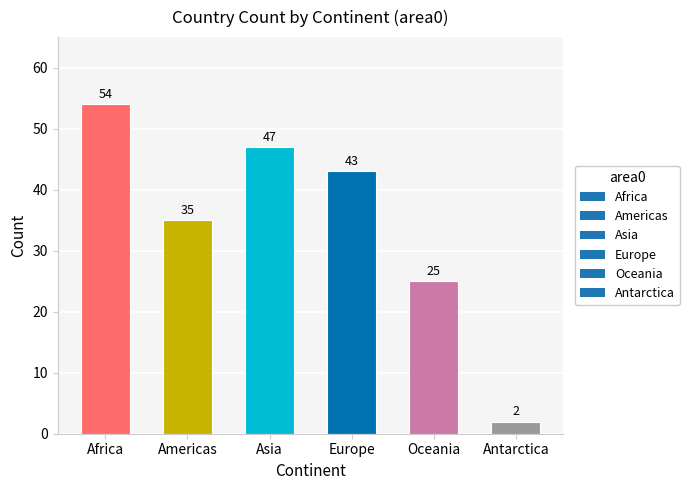

What position from the right is Americas?

5